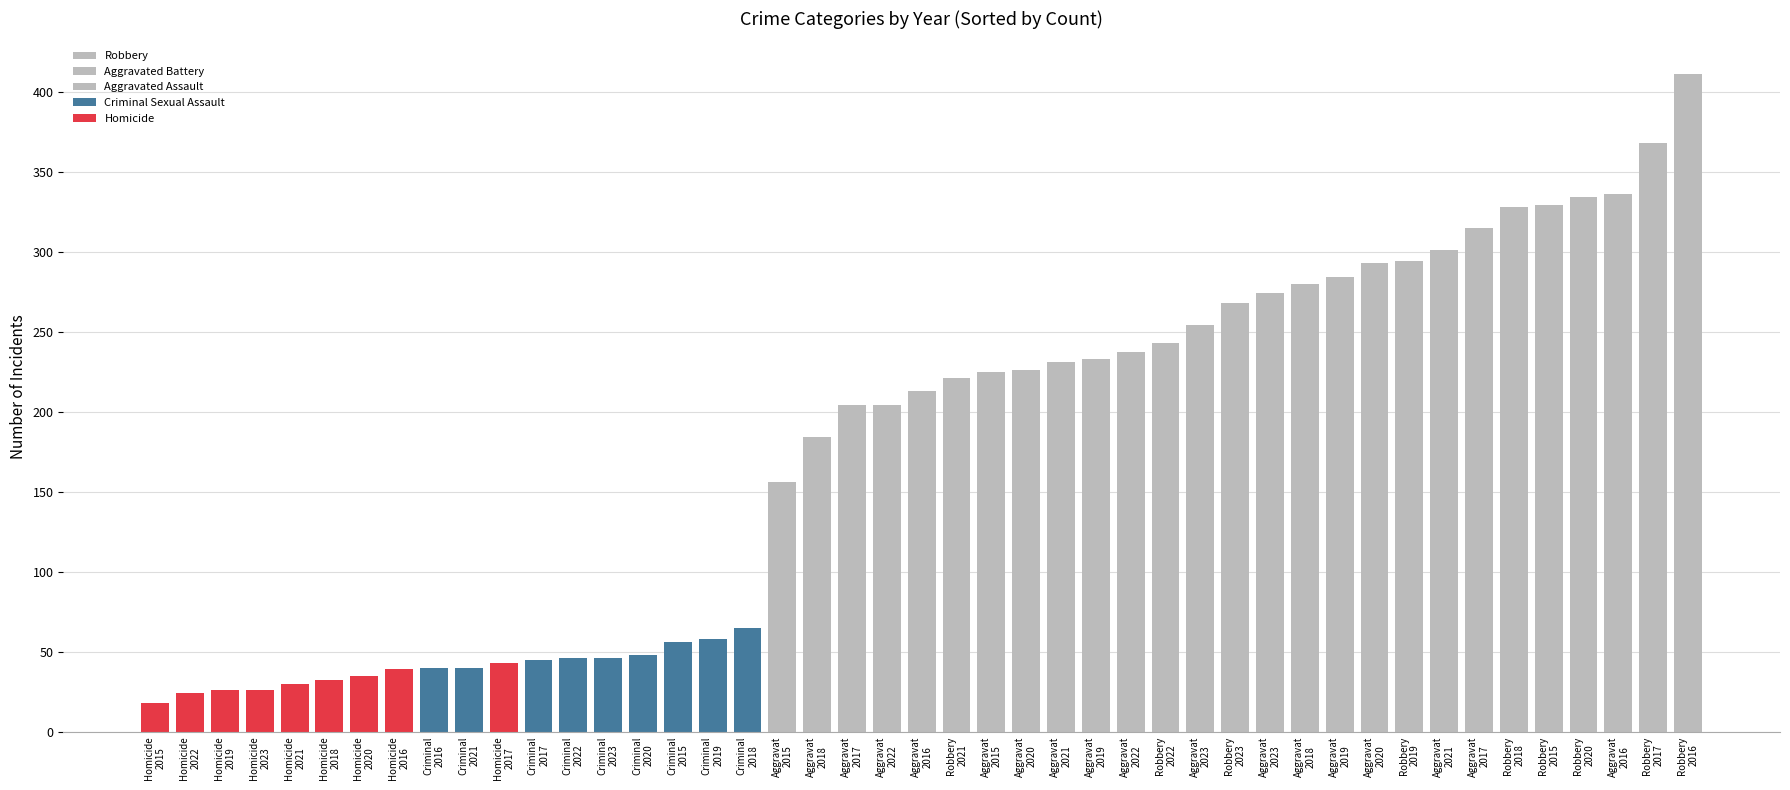

The value of Criminal Sexual Assault at 2020 is 48. True or false?

True